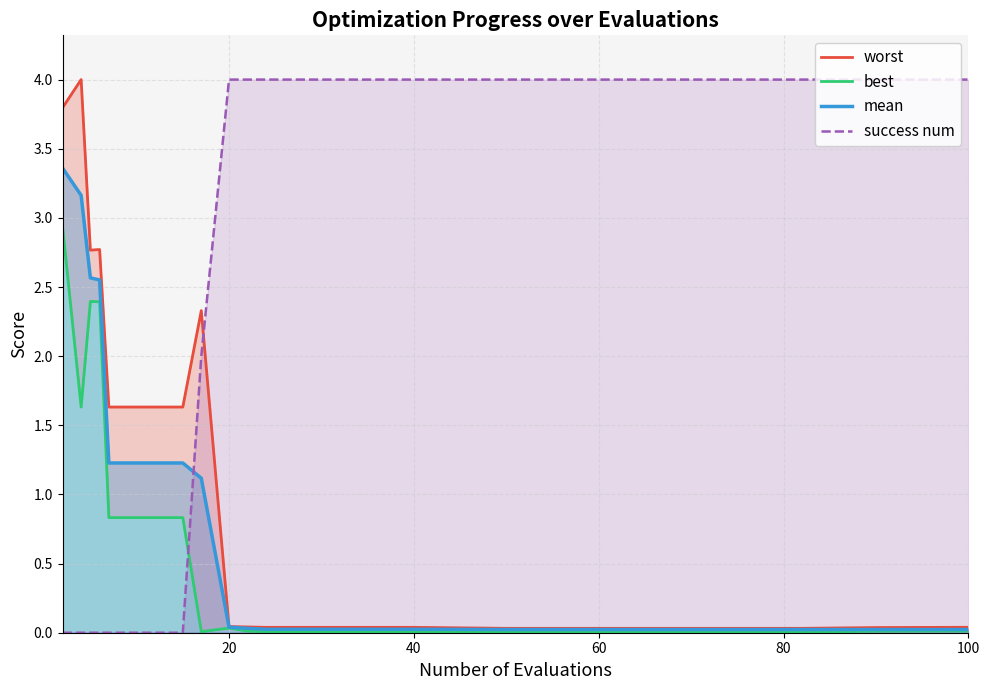

Reading left to right, extract all data points from this chart.

mean: 3.4	3.2	2.6	2.6	1.2	1.2	1.2	1.1	0.0	0.0	0.0	0.0	0.0	0.0	0.0	0.0	0.0	0.0	0.0	0.0
best: 2.9	1.6	2.4	2.4	0.8	0.8	0.8	0.0	0.0	0.0	0.0	0.0	0.0	0.0	0.0	0.0	0.0	0.0	0.0	0.0
worst: 3.8	4.0	2.8	2.8	1.6	1.6	1.6	2.3	0.0	0.0	0.0	0.0	0.0	0.0	0.0	0.0	0.0	0.0	0.0	0.0
success num: 0.0	0.0	0.0	0.0	0.0	0.0	0.0	2.0	4.0	4.0	4.0	4.0	4.0	4.0	4.0	4.0	4.0	4.0	4.0	4.0